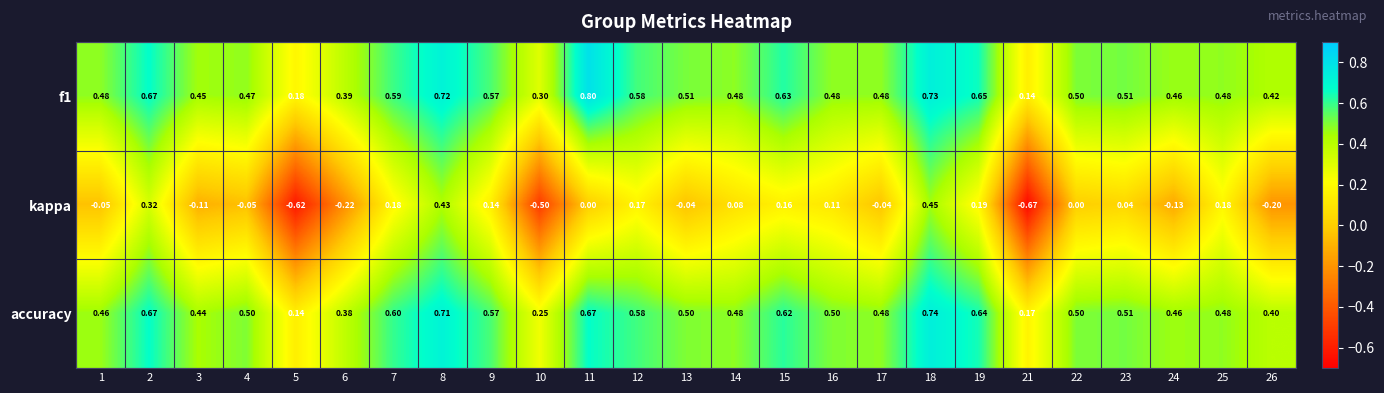

Which series has the largest range (max minus min)?

kappa